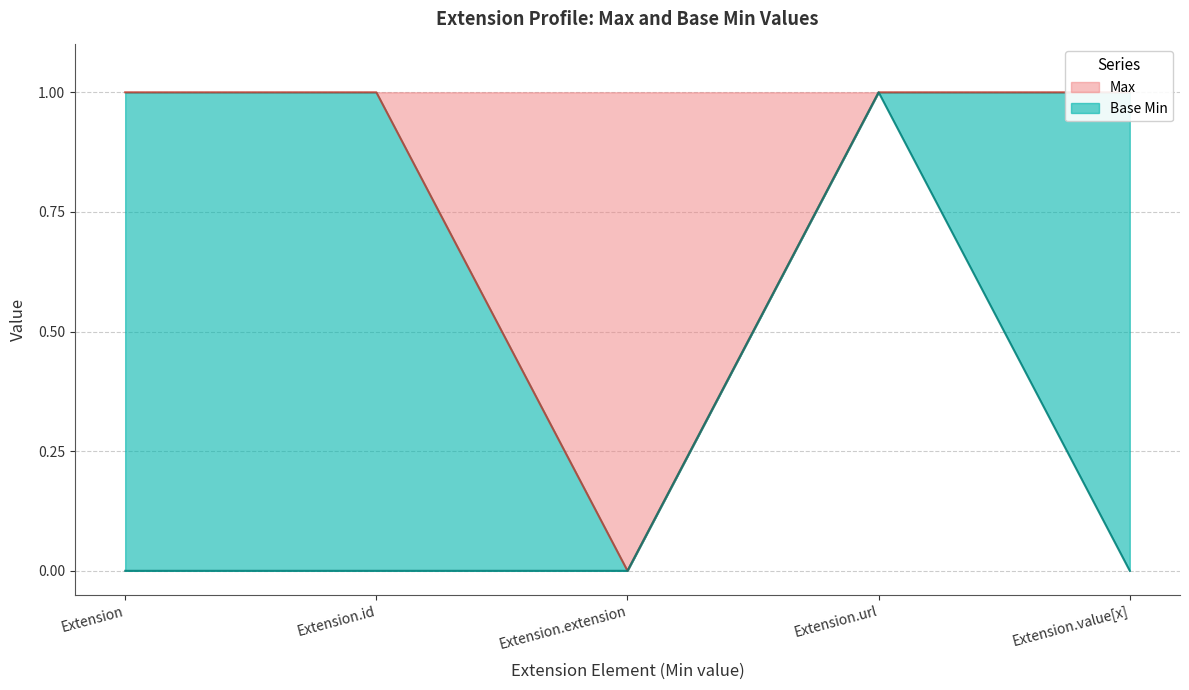

Which series changed the most between Extension.extension and Extension.value[x]?

Max